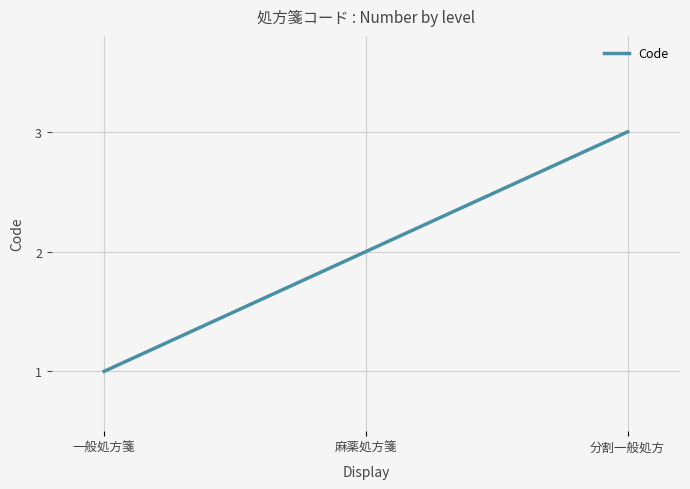

Which category has the lowest value across all series?

一般処方箋